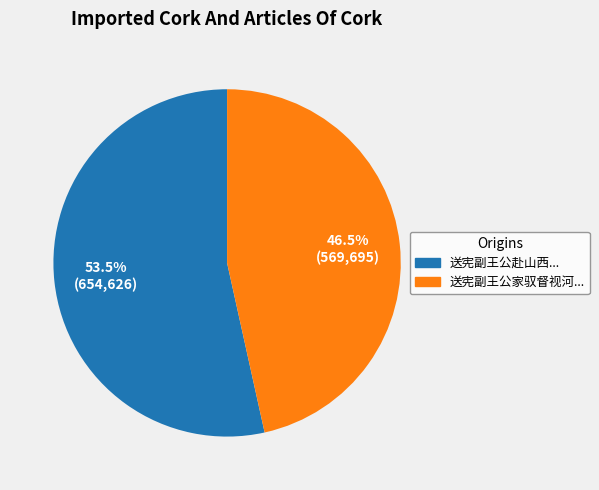

Is there any slice that represents more than half of the pie?

Yes